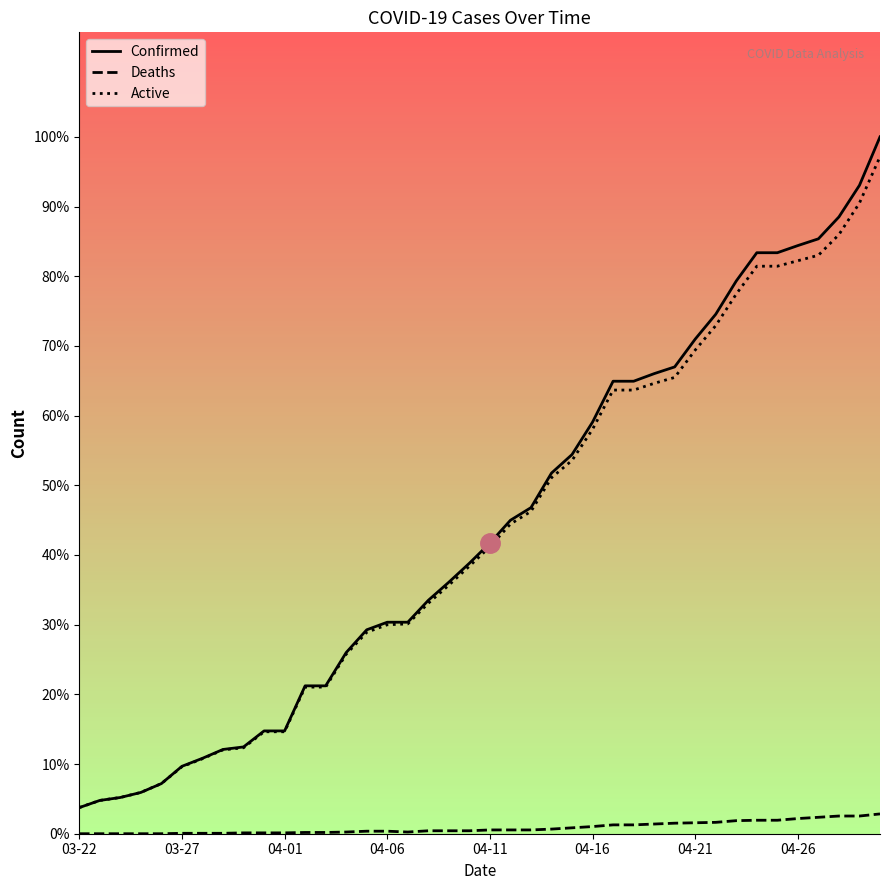

What is the maximum value shown in the chart?

1654